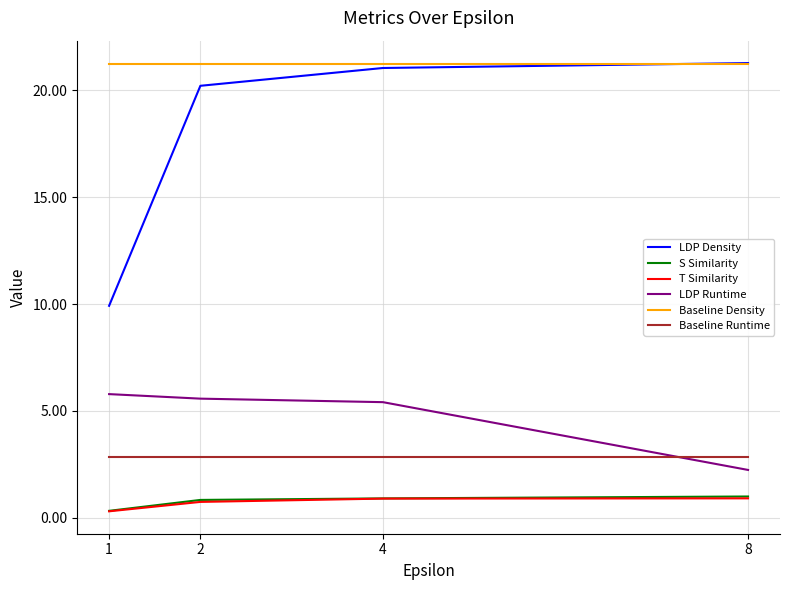

What is the approximate value of LDP Runtime at 2?

5.6